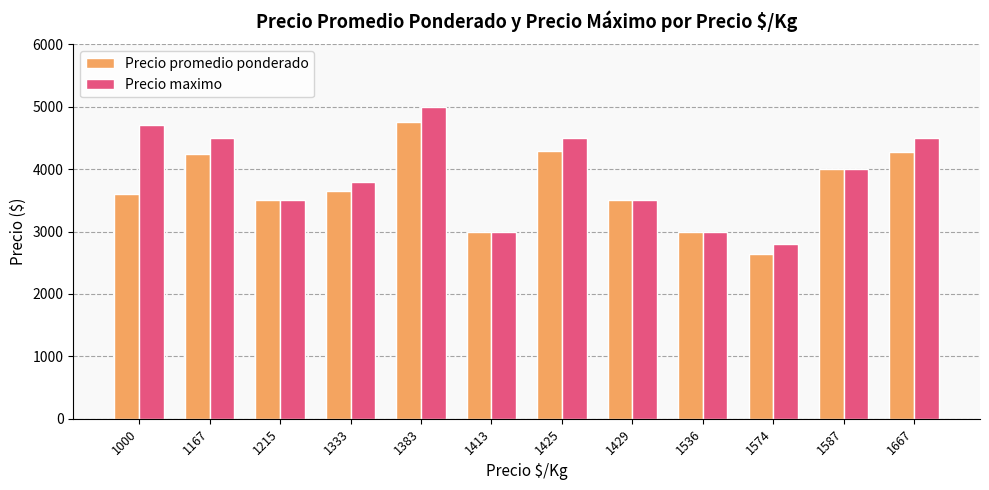

Rank the series at 1574 from lowest to highest value.

Precio promedio ponderado, Precio maximo